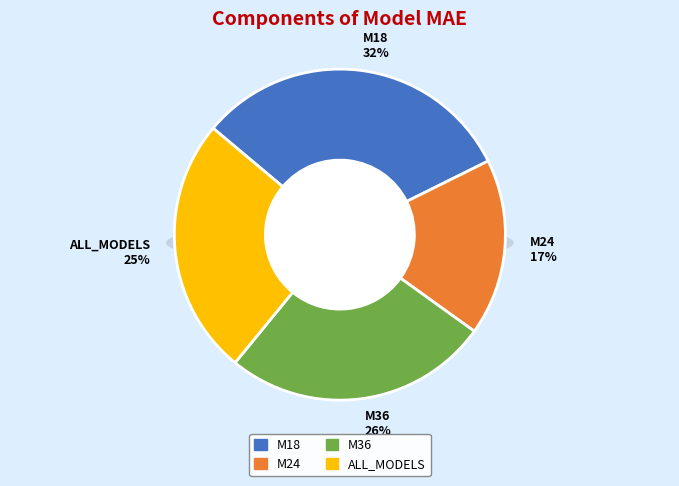

Which category has the smallest portion of the pie?

M24